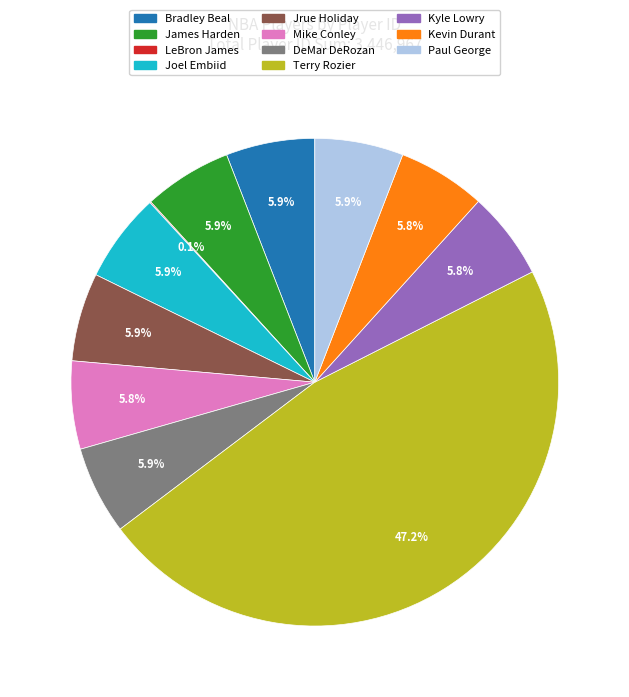

What is the largest slice in the pie chart?

Terry Rozier